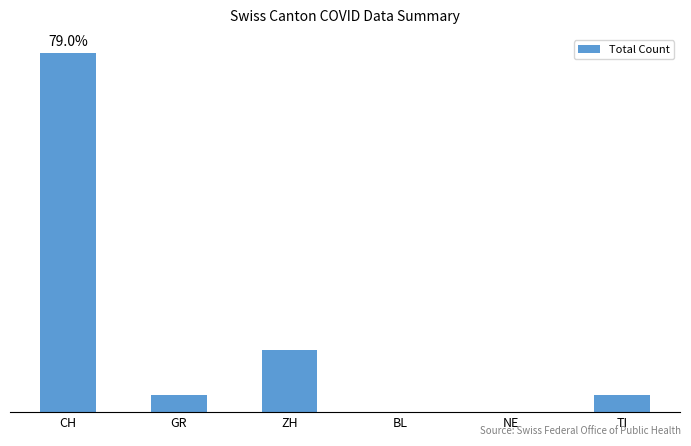

Rank the categories by value from lowest to highest.

BL, NE, GR, TI, ZH, CH